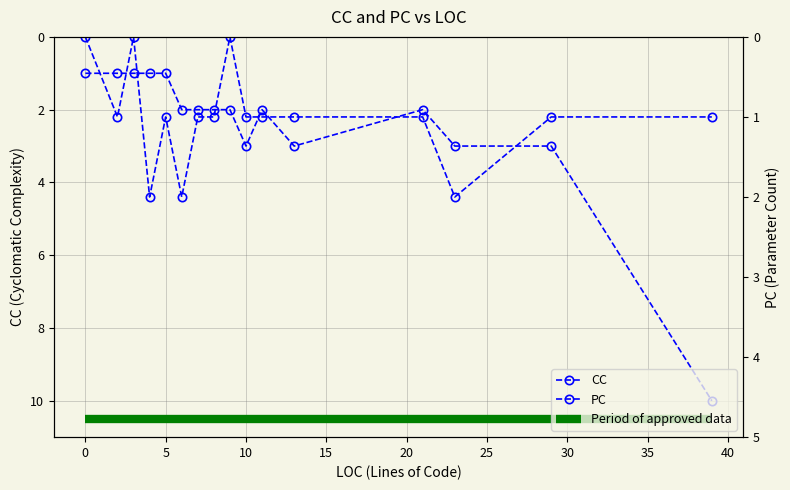

True or false: CC has a value of 1 at 0.

True